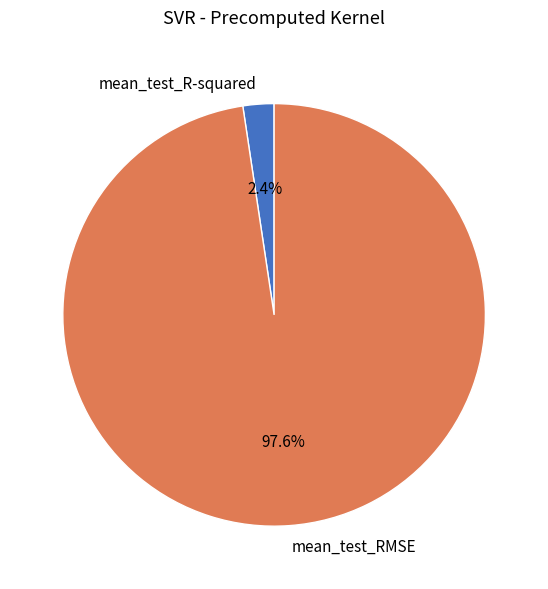

To the nearest percent, what percentage of the pie is mean_test_RMSE?

98%